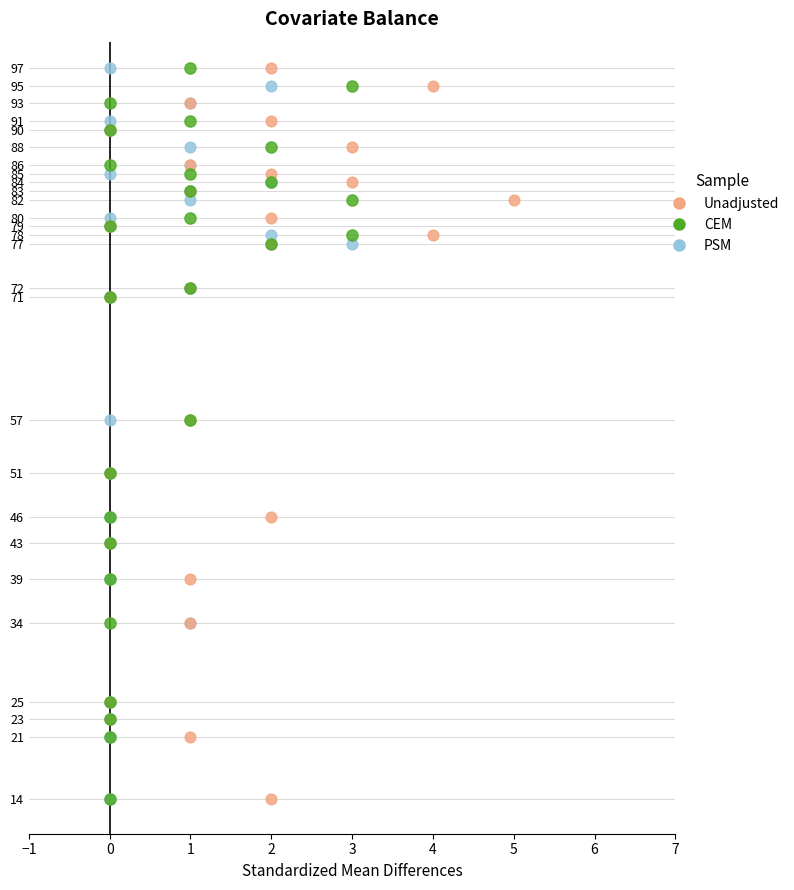

What are all the series names shown in the legend?

Unadjusted, CEM, PSM